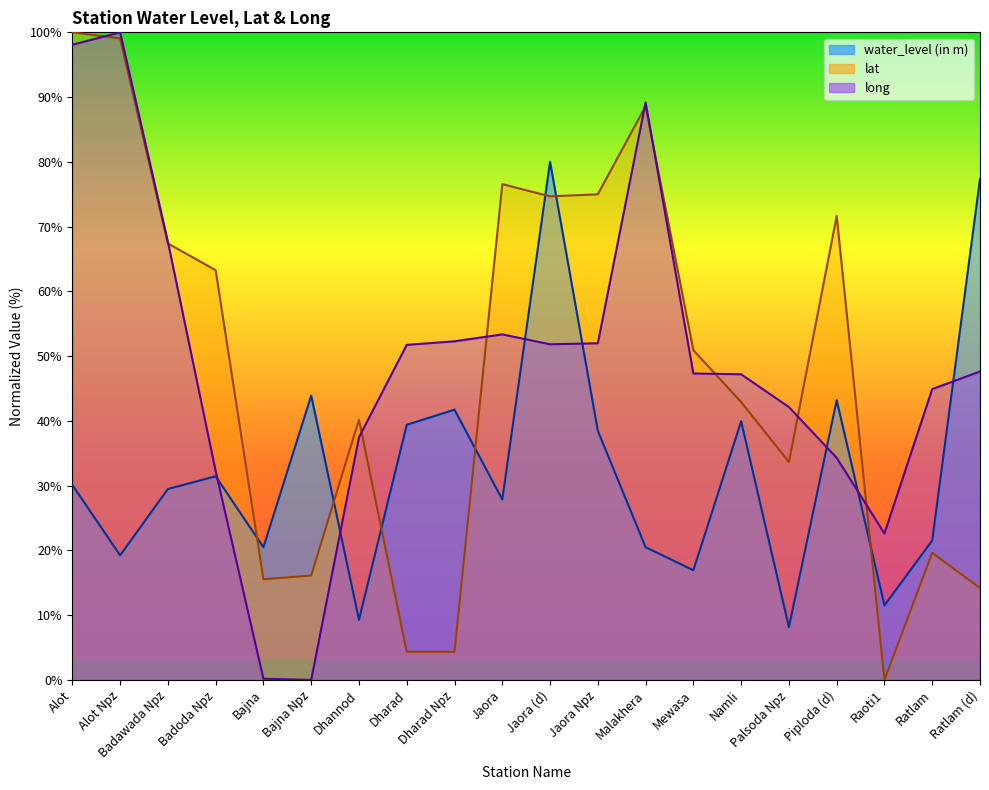

Is the value of long at Alot Npz greater than the value of water_level (in m) at Alot?

Yes